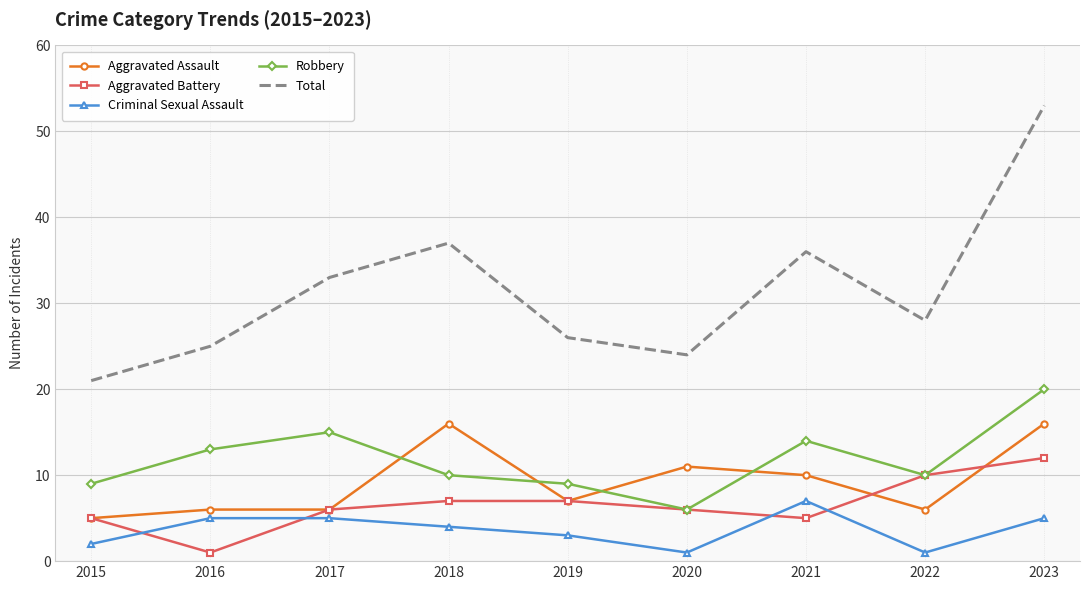

The value of Criminal Sexual Assault at 2016 is 5. True or false?

True